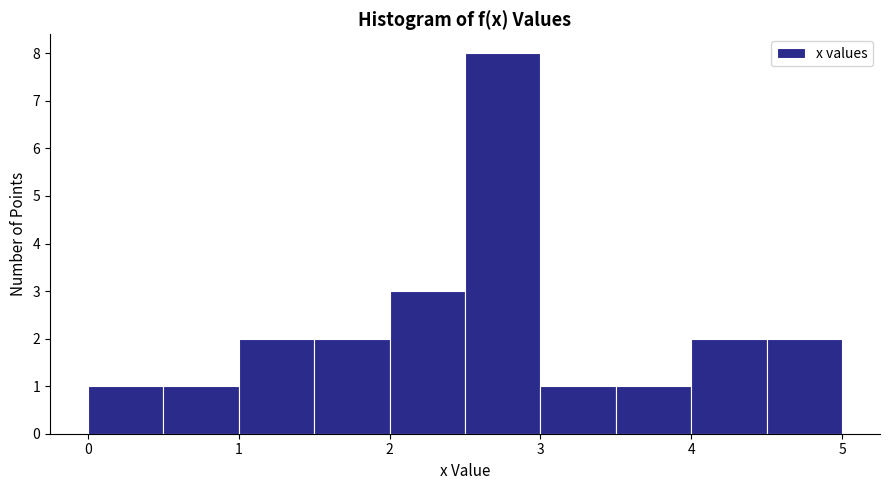

What is the height of the bar covering 1.0 to 1.5 on the x-axis? The values are not printed on the chart, so give them approximately, as read against the axis.

2